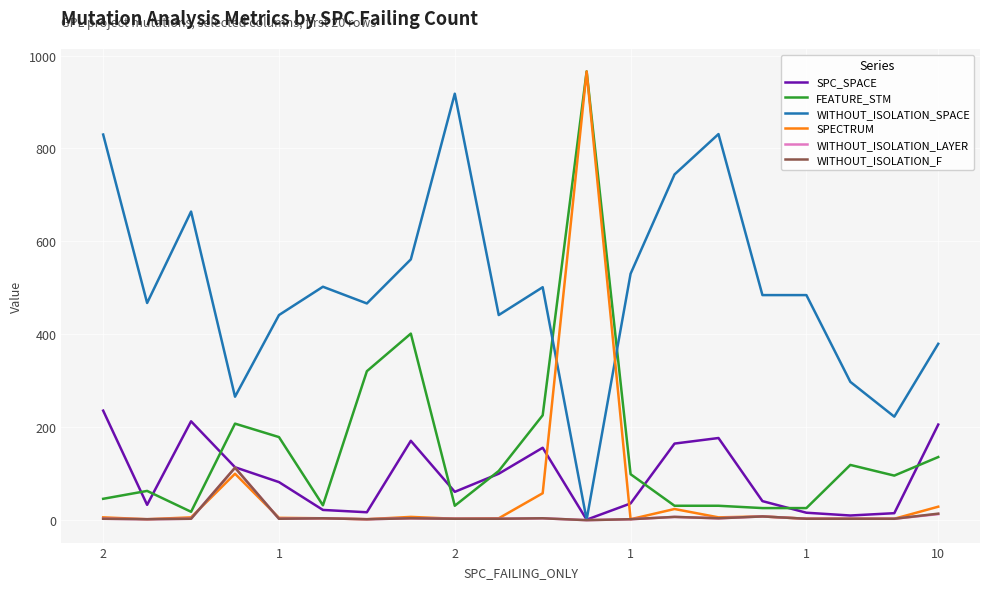

What is the maximum value for WITHOUT_ISOLATION_F?

112